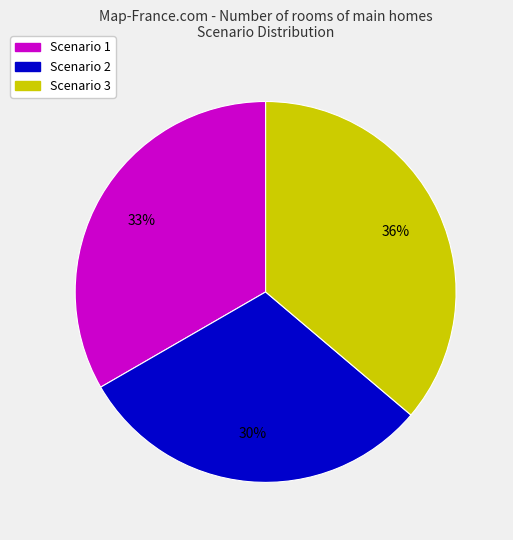

True or false: Scenario 2 accounts for 30% of the total.

True